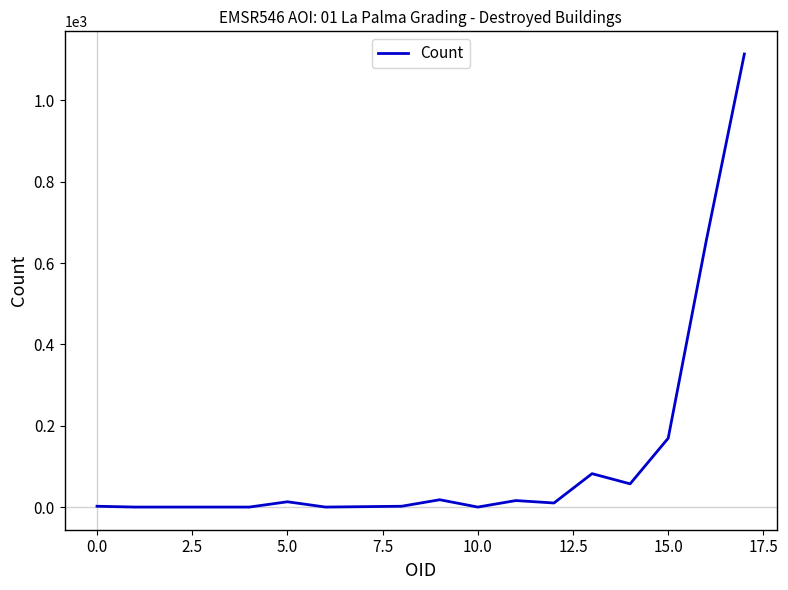

What is the difference between the maximum and minimum values?

1112